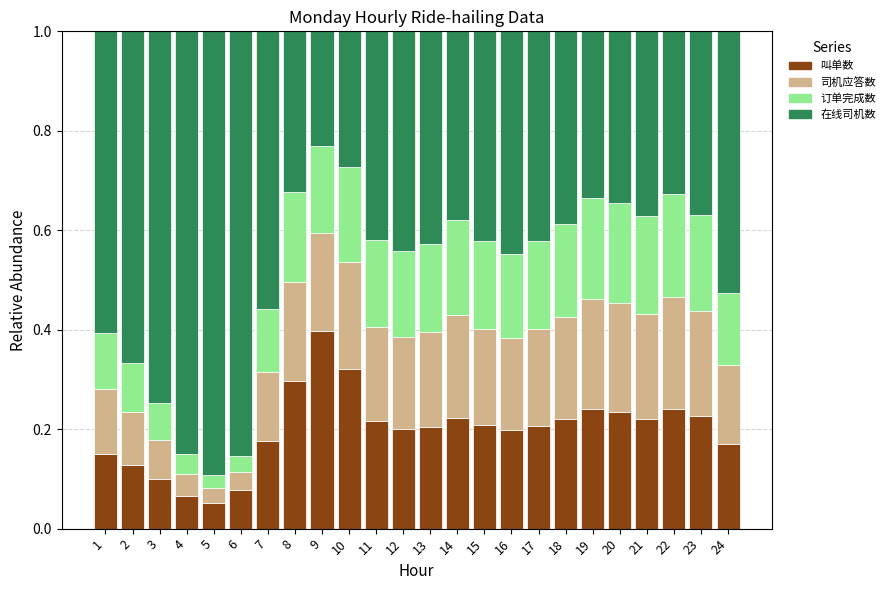

At which label does 叫单数 reach its peak?

9